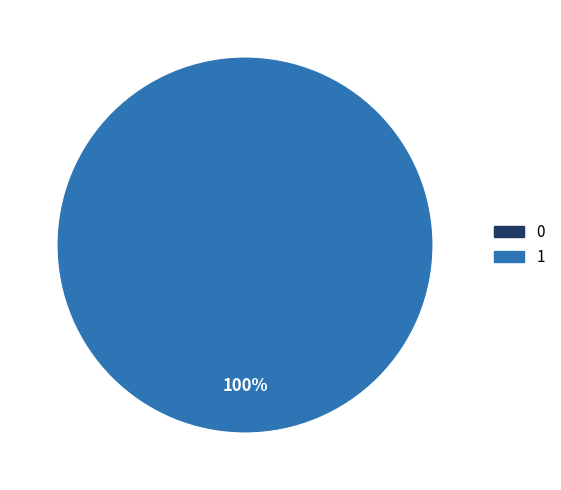

Count the number of slices in the pie.

2